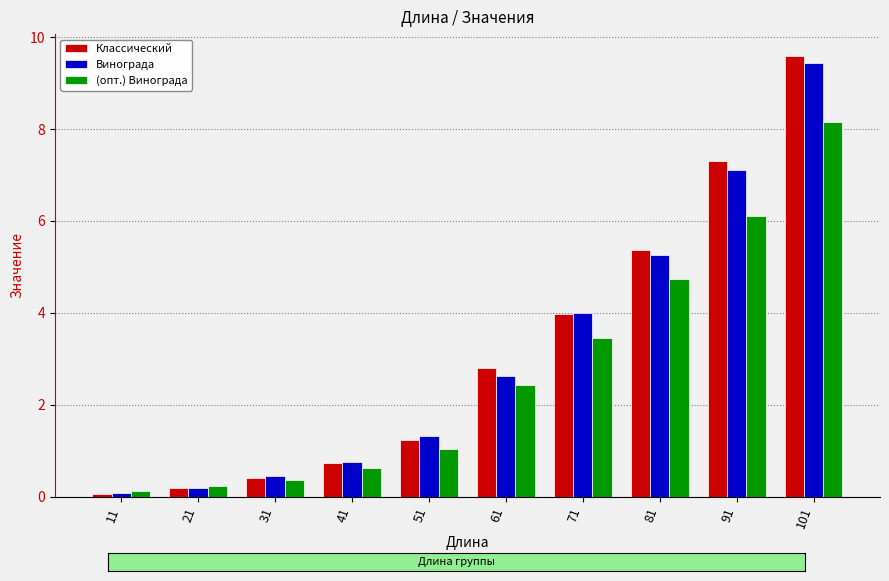

At which category is the sum across all series the highest?

101